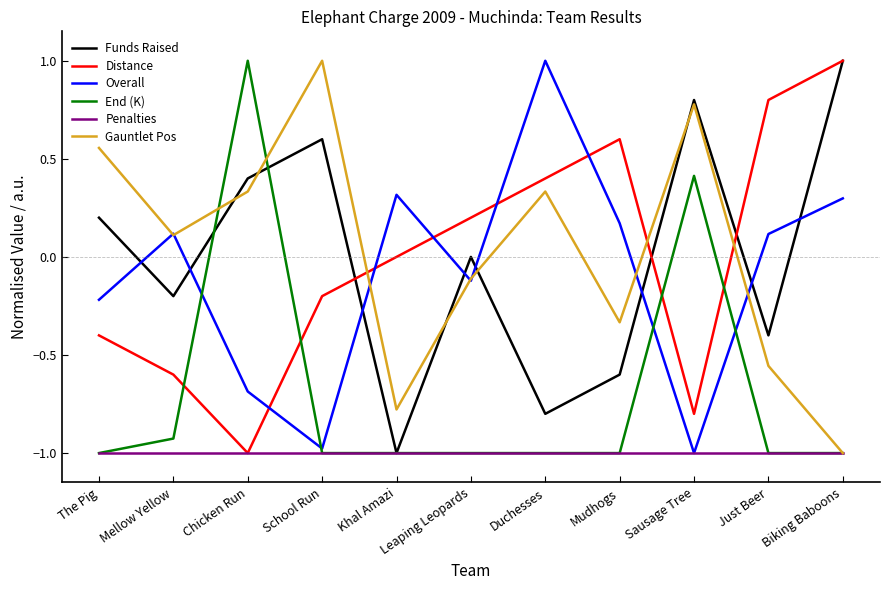

Which category has the lowest value in the Funds Raised series?

Khal Amazi